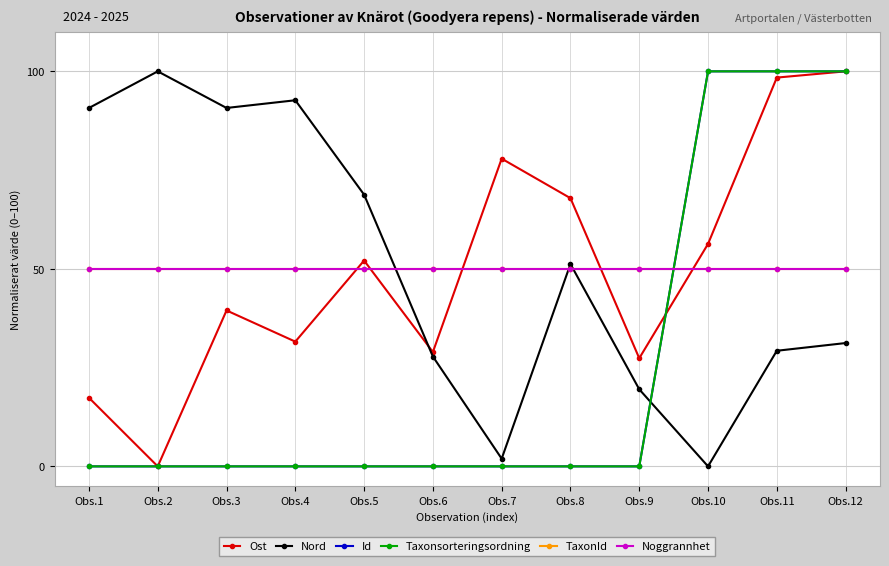

What is the sum of the Nord values at Obs.4 and Obs.9?

112.2